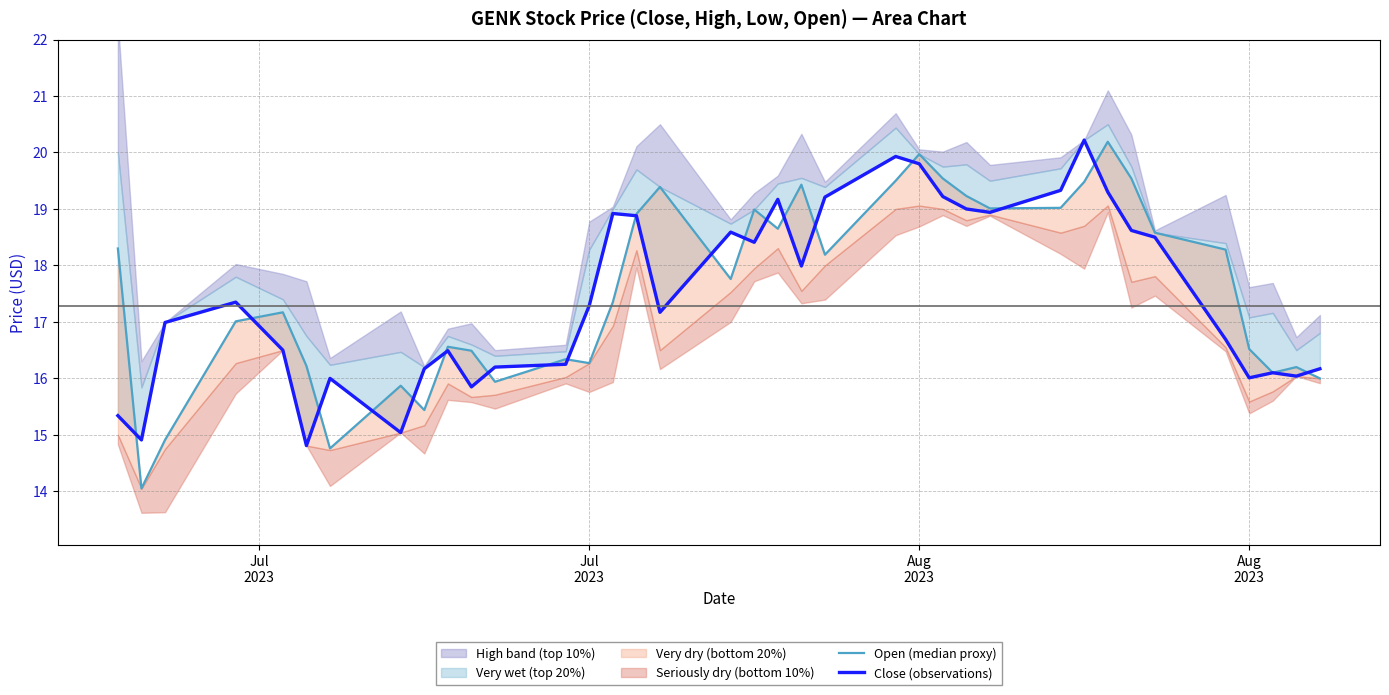

What is the difference between the maximum and minimum values in the Open (median proxy) series?

6.1